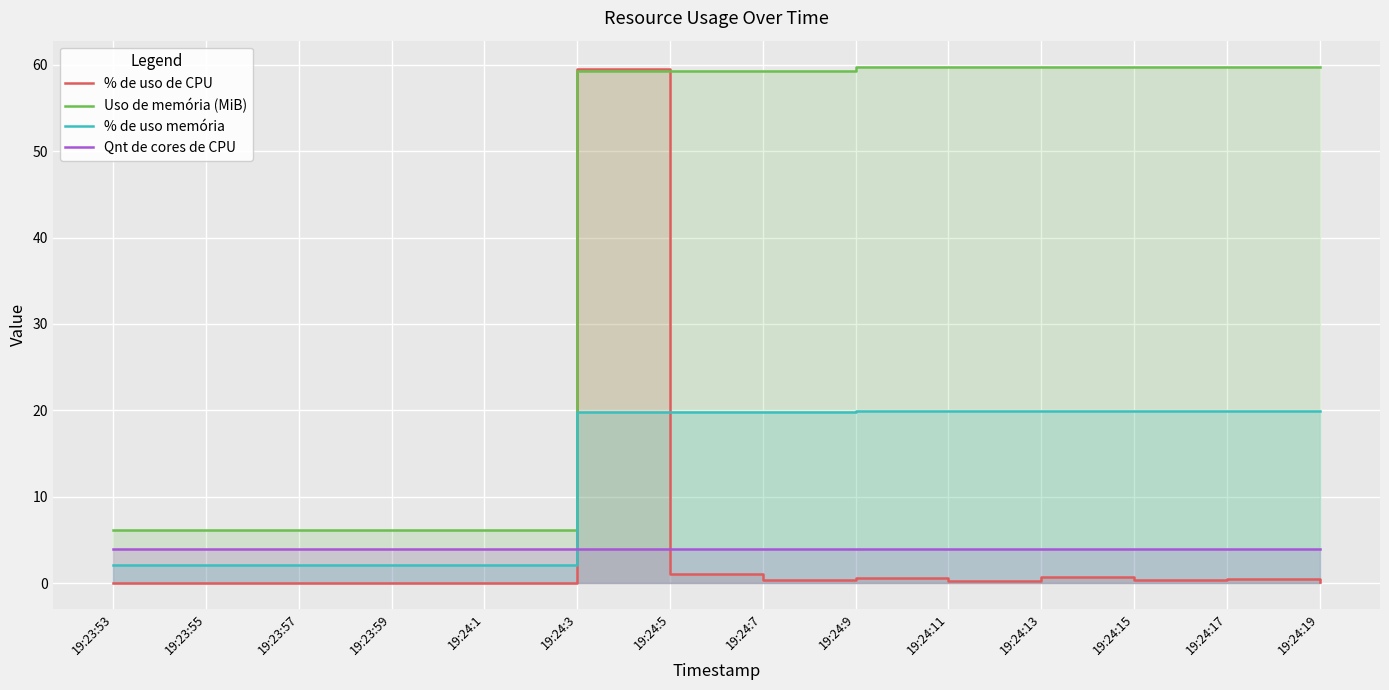

List the labels in order of Qnt de cores de CPU value, smallest first.

19:23:53, 19:23:55, 19:23:57, 19:23:59, 19:24:1, 19:24:3, 19:24:5, 19:24:7, 19:24:9, 19:24:11, 19:24:13, 19:24:15, 19:24:17, 19:24:19